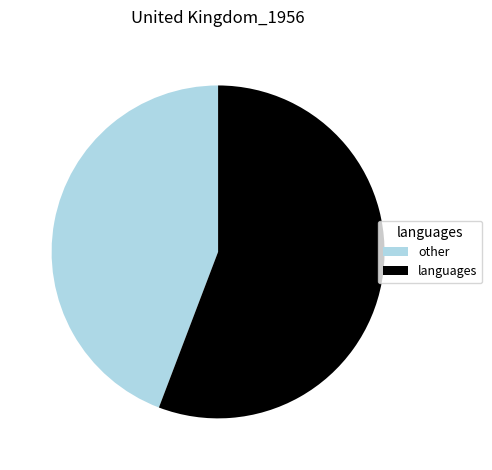

Is the sum of other and languages greater than half?

Yes